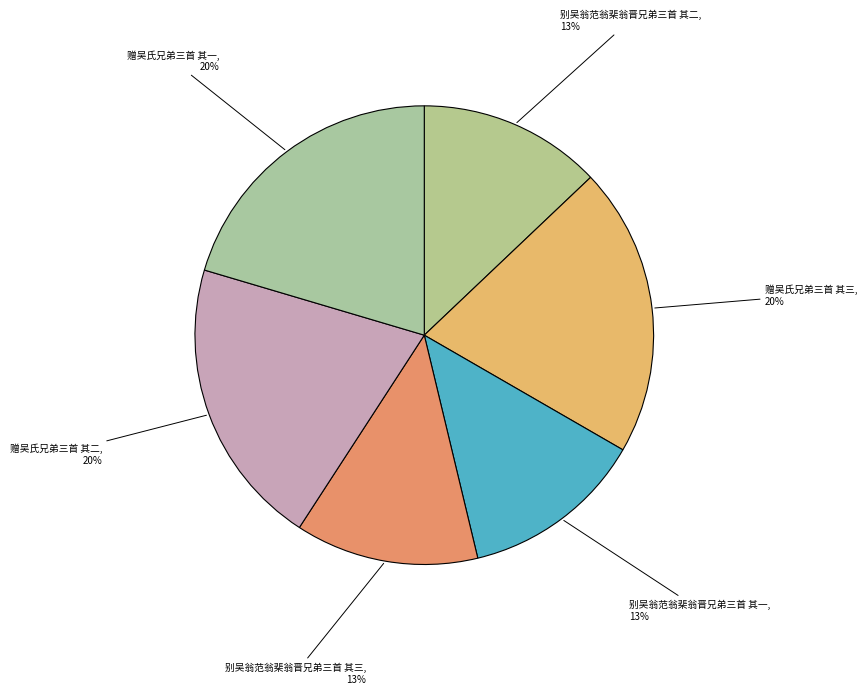

Is 赠吴氏兄弟三首 其二 the majority of the pie?

No